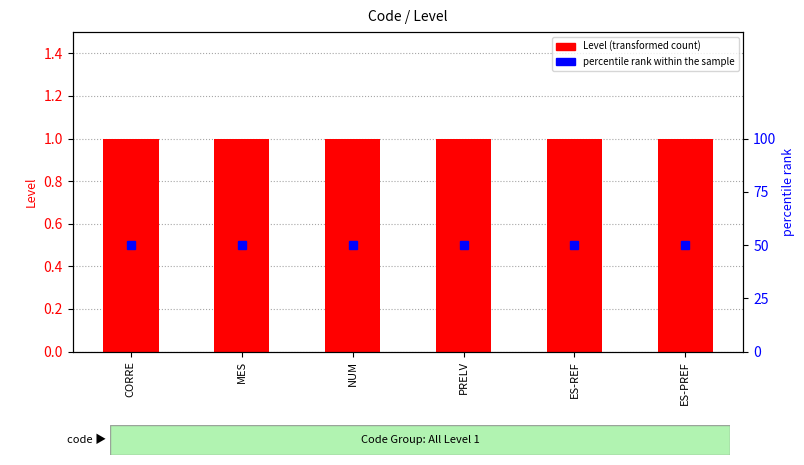

Reading left to right, extract all data points from this chart.

Level: 1	1	1	1	1	1
percentile rank within the sample: 50	50	50	50	50	50